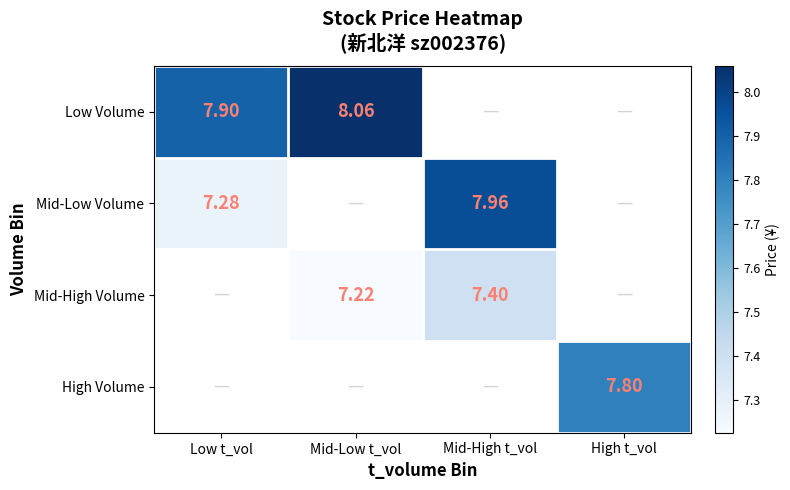

Is the value of High Volume at High t_vol greater than the value of Mid-High Volume at Mid-High t_vol?

Yes